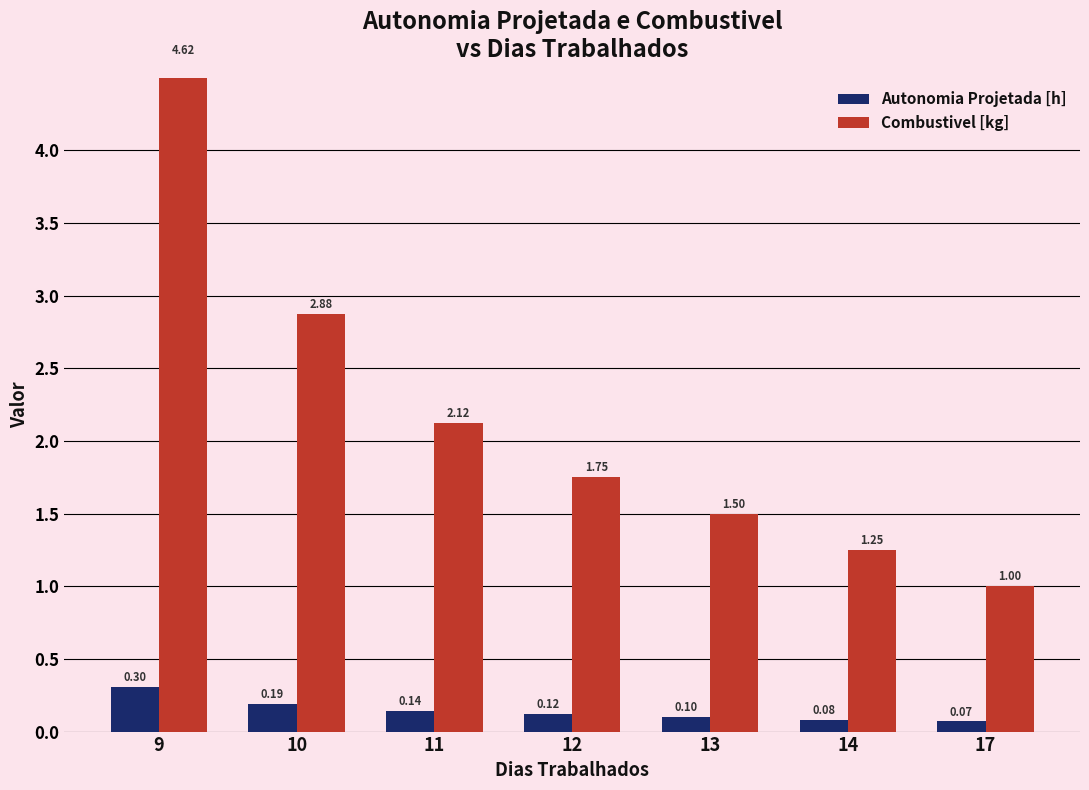

Is it true that Autonomia Projetada [h] equals 0.0 at 17?

False